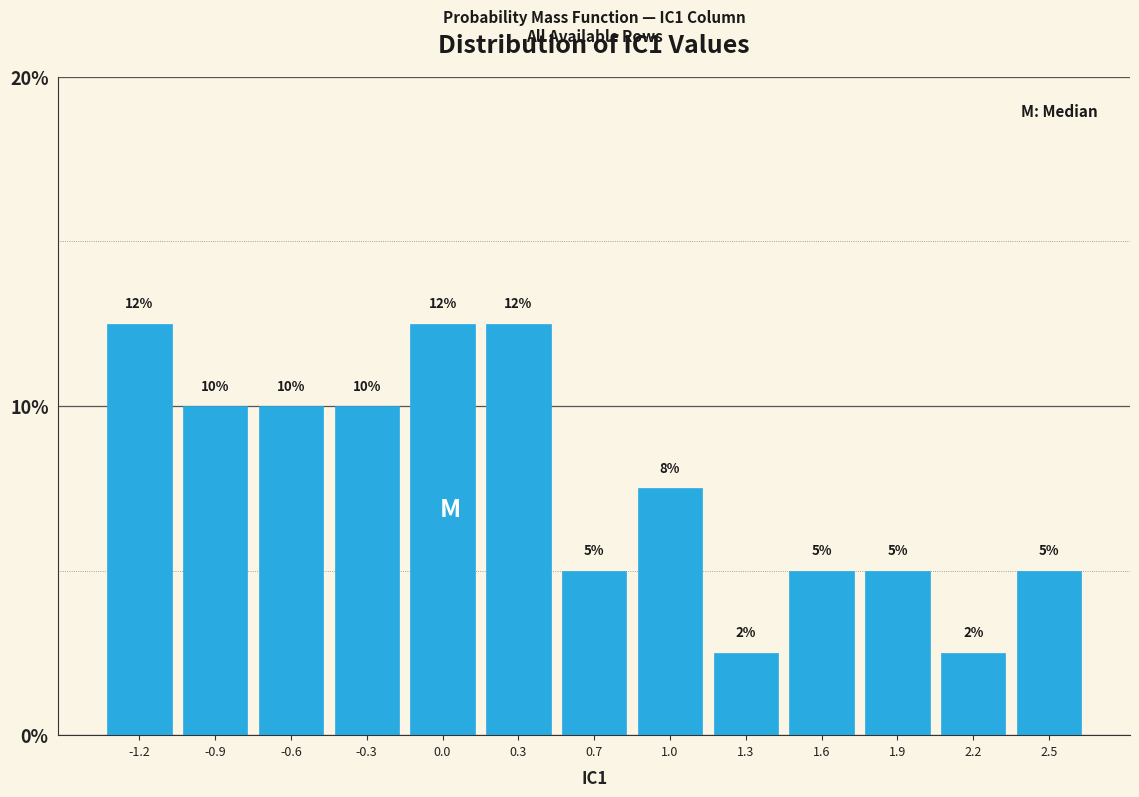

The chart shows a value of 2.6 at 0.7. True or false?

False